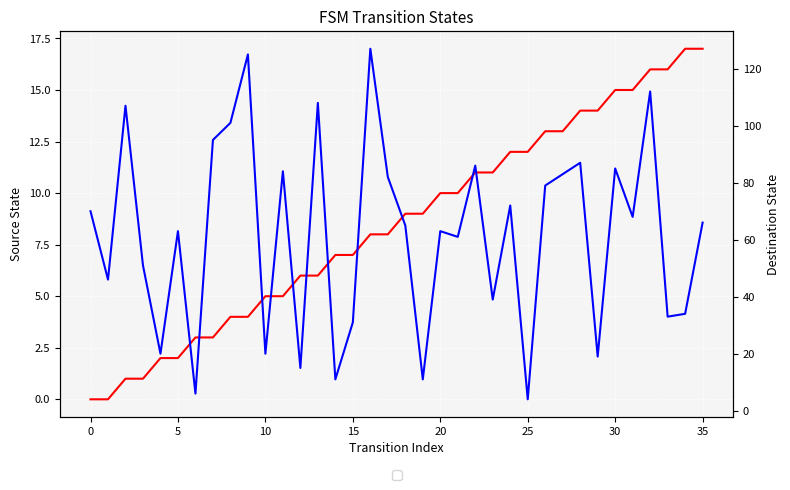

How many lines are shown in the chart?

2